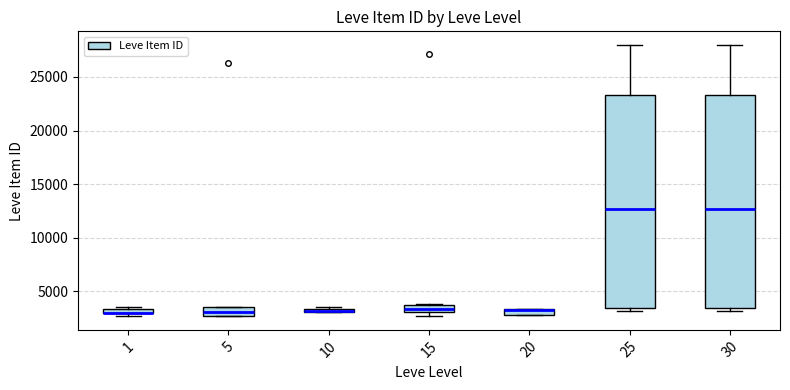

Where does the median line of the box at x = 25 sit on the y-axis? The values are not printed on the chart, so give them approximately, as read against the axis.

12500